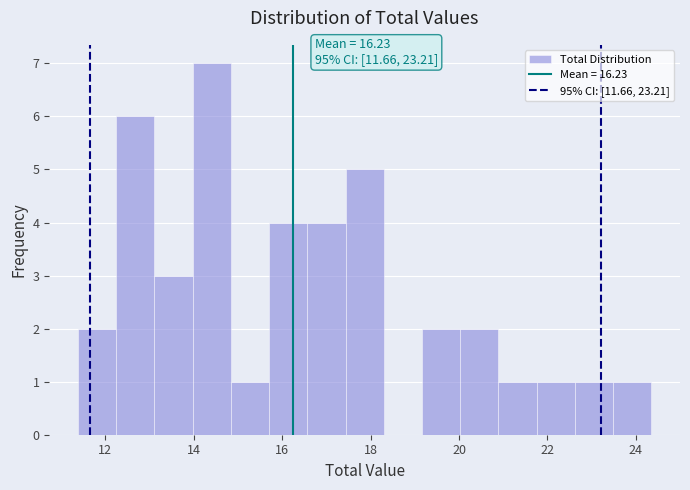

Which range on the x-axis has the tallest bar?

14.0 to 14.8